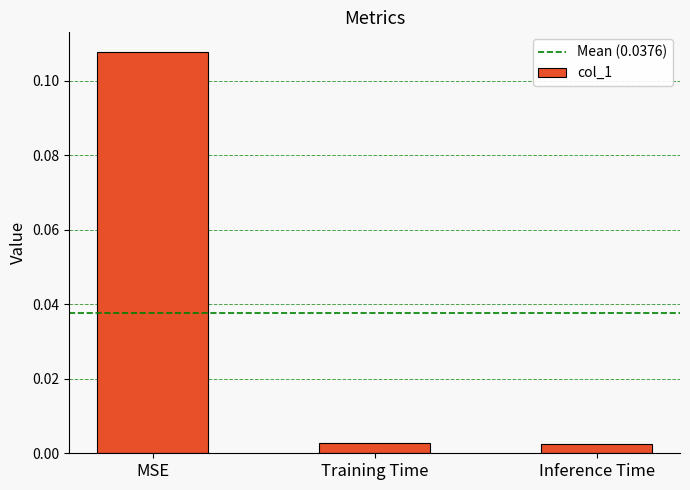

Which has a higher value, MSE or Inference Time?

MSE